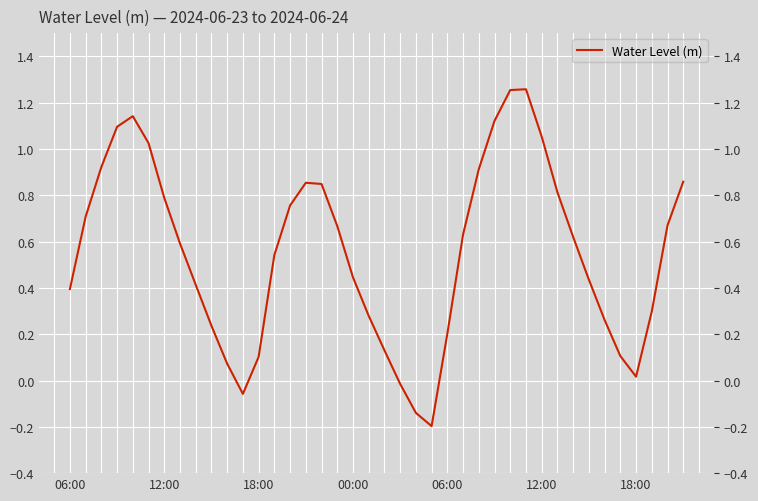

How many data points are above 0?

36